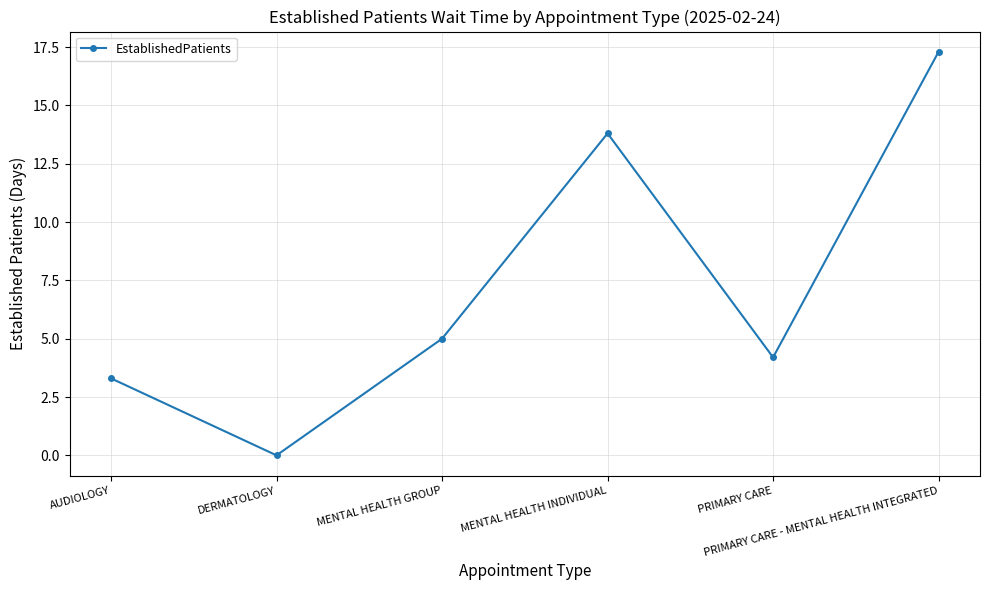

What is the difference between the maximum and minimum values?

17.3